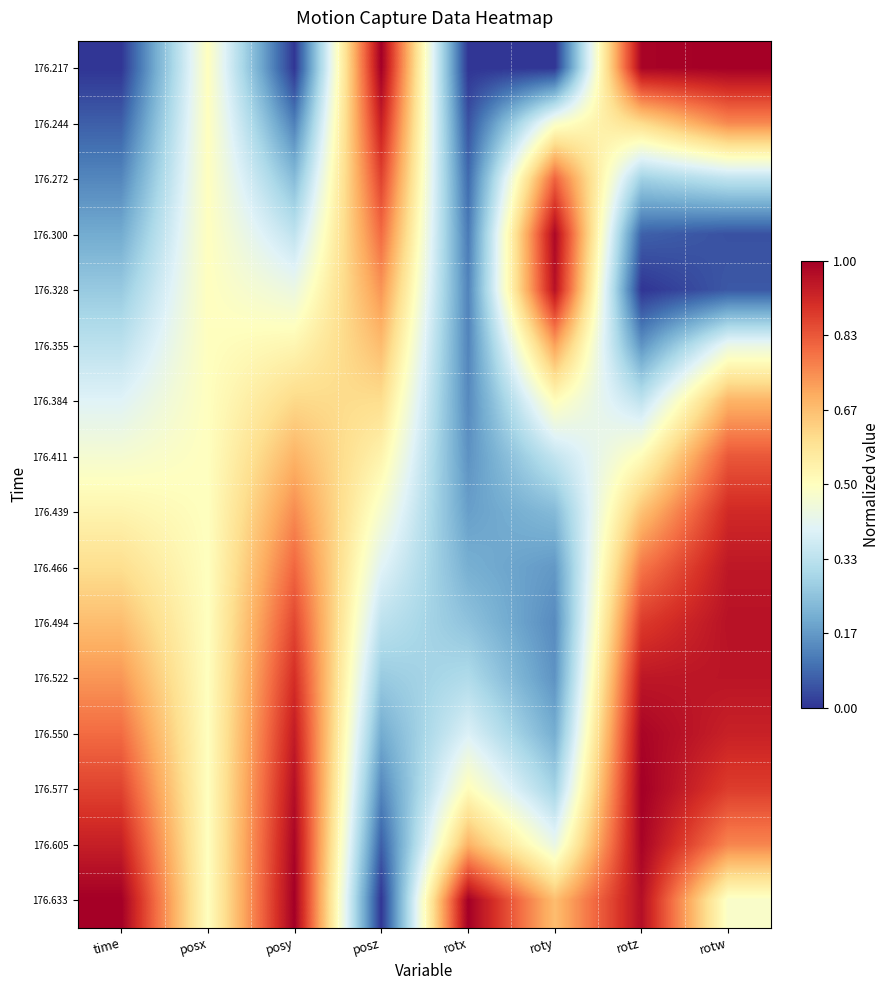

Reading right to left, what are all the values shown in this chart?

176.217: rotw=1.0	rotz=1.0	roty=0.0	rotx=0.0	posz=1.0	posy=0.0	posx=0.5	time=0.0
176.244: rotw=0.8	rotz=0.6	roty=0.5	rotx=0.0	posz=0.9	posy=0.1	posx=0.5	time=0.1
176.272: rotw=0.3	rotz=0.3	roty=0.8	rotx=0.1	posz=0.9	posy=0.2	posx=0.5	time=0.1
176.300: rotw=0.0	rotz=0.1	roty=1.0	rotx=0.1	posz=0.8	posy=0.3	posx=0.5	time=0.2
176.328: rotw=0.1	rotz=0.0	roty=1.0	rotx=0.1	posz=0.7	posy=0.4	posx=0.5	time=0.3
176.355: rotw=0.4	rotz=0.2	roty=0.7	rotx=0.1	posz=0.7	posy=0.5	posx=0.5	time=0.3
176.384: rotw=0.7	rotz=0.3	roty=0.5	rotx=0.1	posz=0.6	posy=0.6	posx=0.5	time=0.4
176.411: rotw=0.8	rotz=0.5	roty=0.3	rotx=0.2	posz=0.5	posy=0.7	posx=0.5	time=0.5
176.439: rotw=0.9	rotz=0.7	roty=0.2	rotx=0.2	posz=0.5	posy=0.8	posx=0.5	time=0.5
176.466: rotw=0.9	rotz=0.8	roty=0.2	rotx=0.2	posz=0.4	posy=0.8	posx=0.5	time=0.6
176.494: rotw=1.0	rotz=0.9	roty=0.1	rotx=0.3	posz=0.3	posy=0.9	posx=0.5	time=0.7
176.522: rotw=1.0	rotz=0.9	roty=0.2	rotx=0.3	posz=0.3	posy=0.9	posx=0.5	time=0.7
176.550: rotw=0.9	rotz=1.0	roty=0.2	rotx=0.4	posz=0.2	posy=0.9	posx=0.5	time=0.8
176.577: rotw=0.9	rotz=1.0	roty=0.3	rotx=0.5	posz=0.1	posy=1.0	posx=0.5	time=0.9
176.605: rotw=0.8	rotz=1.0	roty=0.4	rotx=0.7	posz=0.1	posy=1.0	posx=0.5	time=0.9
176.633: rotw=0.5	rotz=1.0	roty=0.7	rotx=1.0	posz=0.0	posy=1.0	posx=0.5	time=1.0